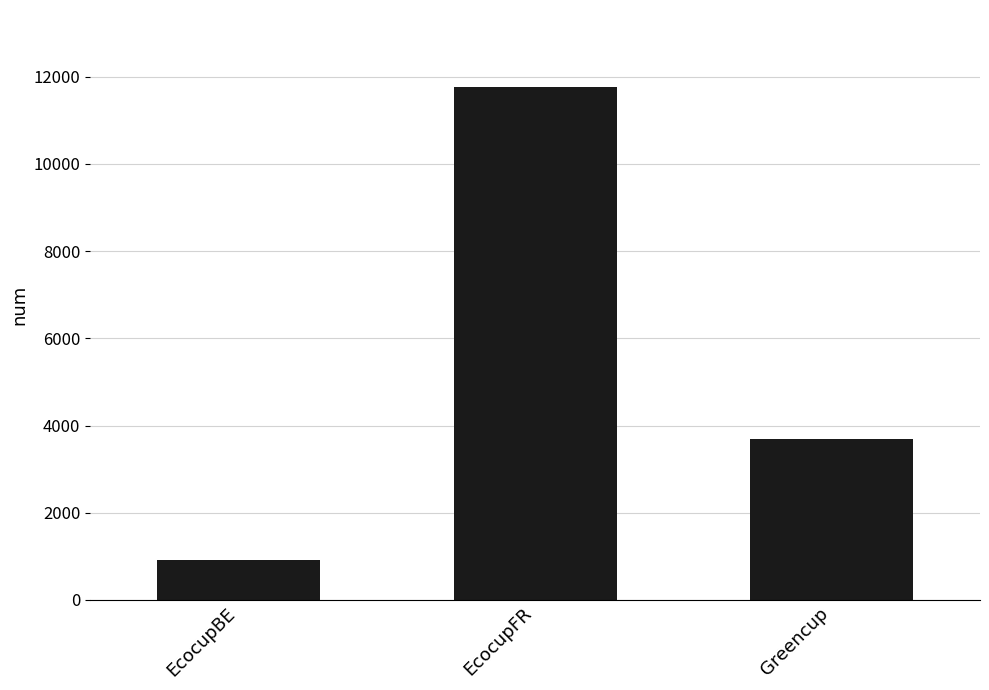

What is the difference between the maximum and minimum values?

10848